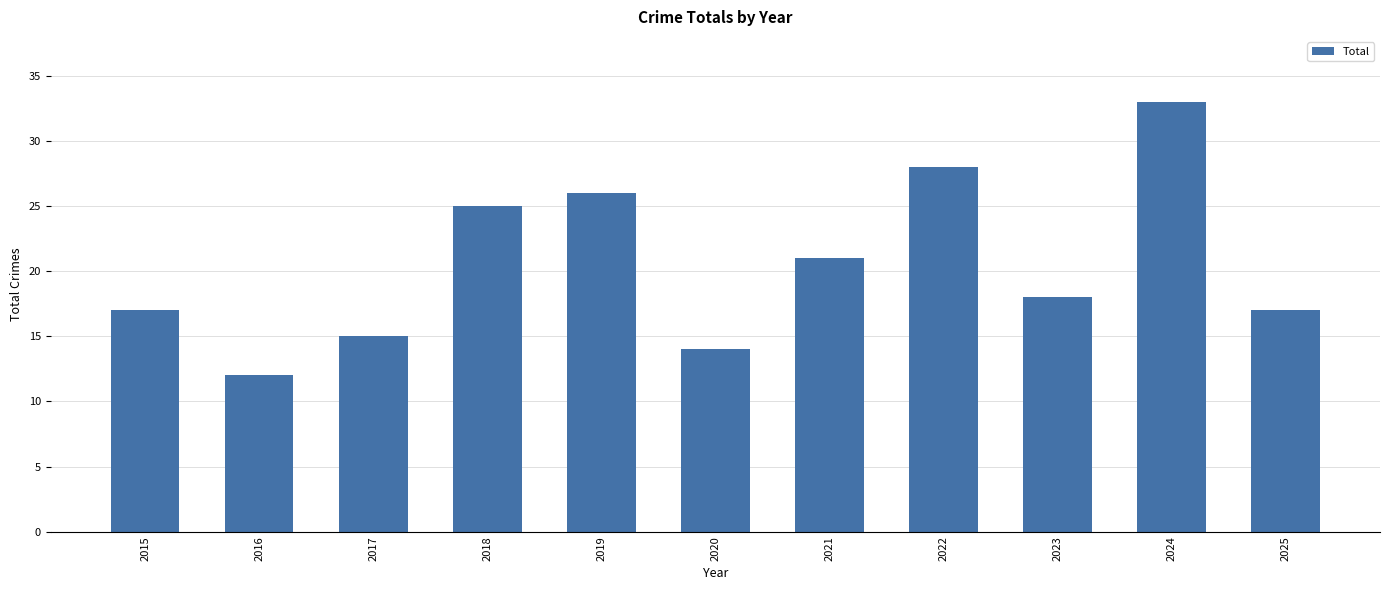

What is the change in value from 2024 to 2025?

-16